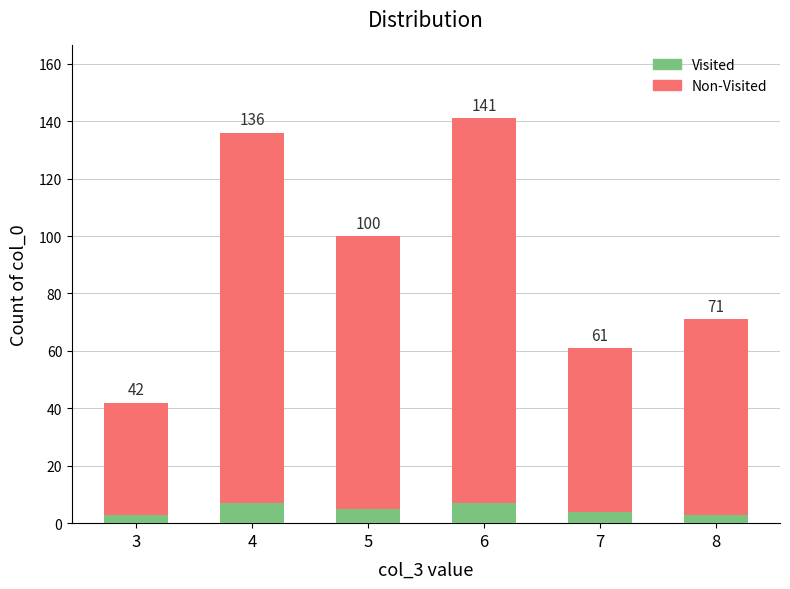

What are all the series names shown in the legend?

Visited, Non-Visited